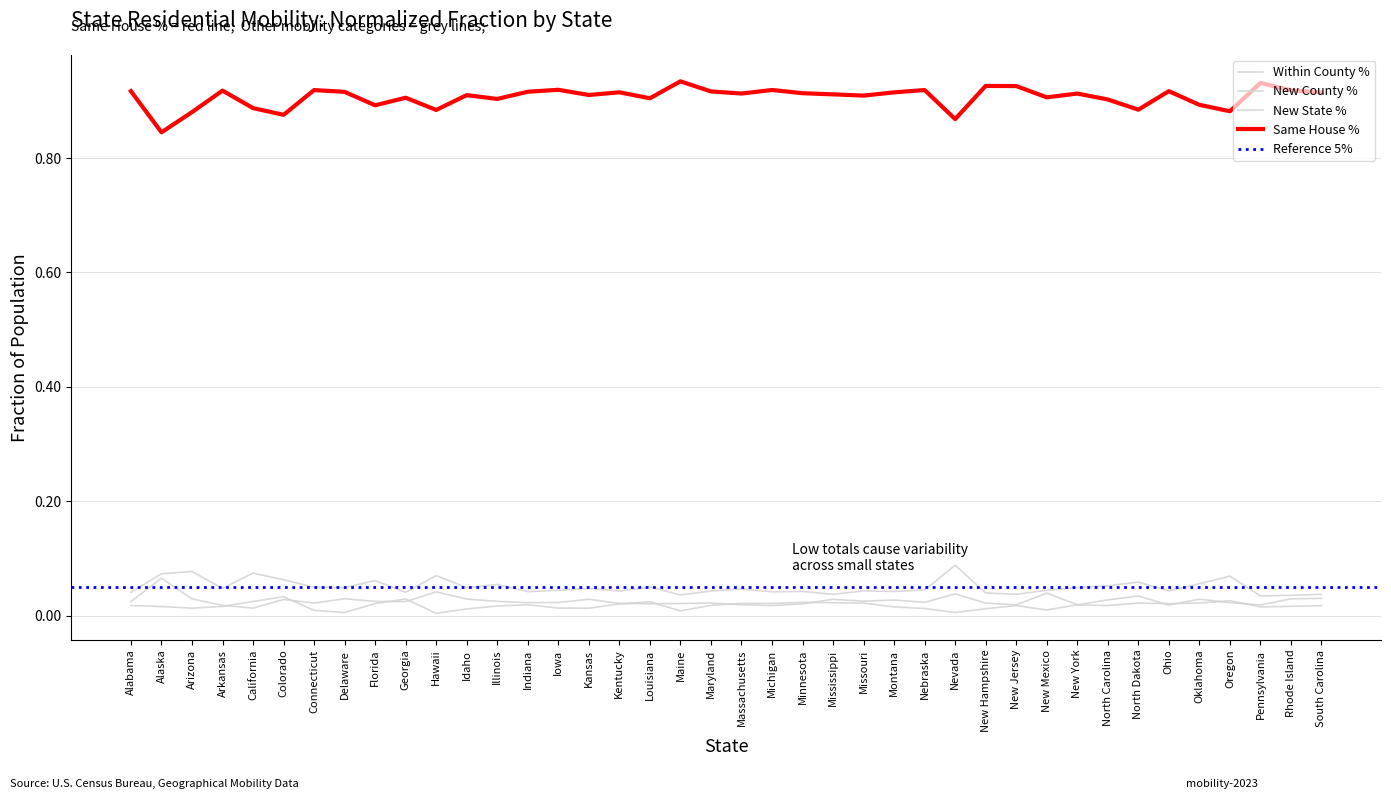

True or false: New County % has a value of 0.0 at Montana.

False